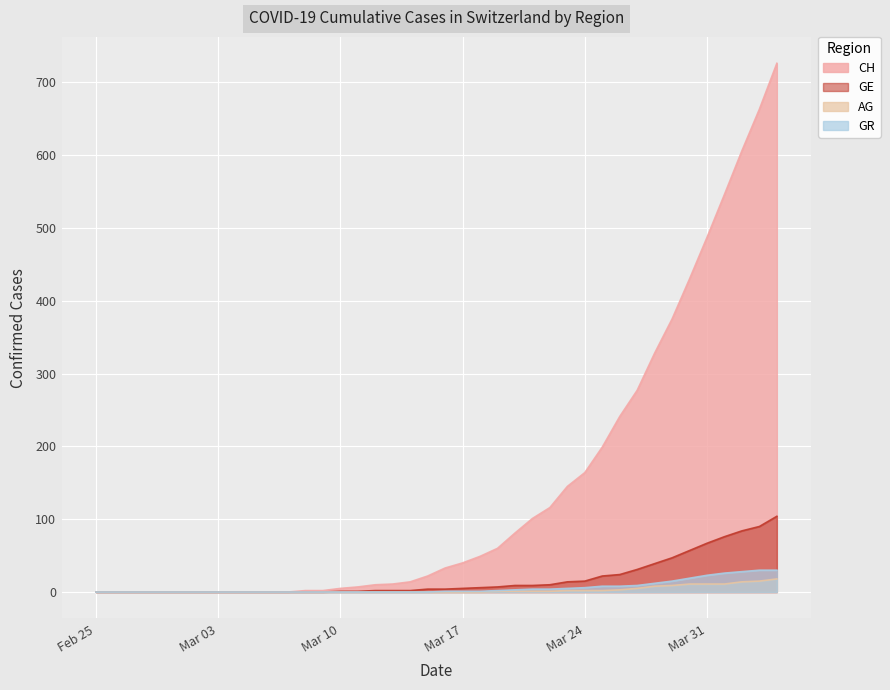

What are all the series names shown in the legend?

CH, GE, AG, GR